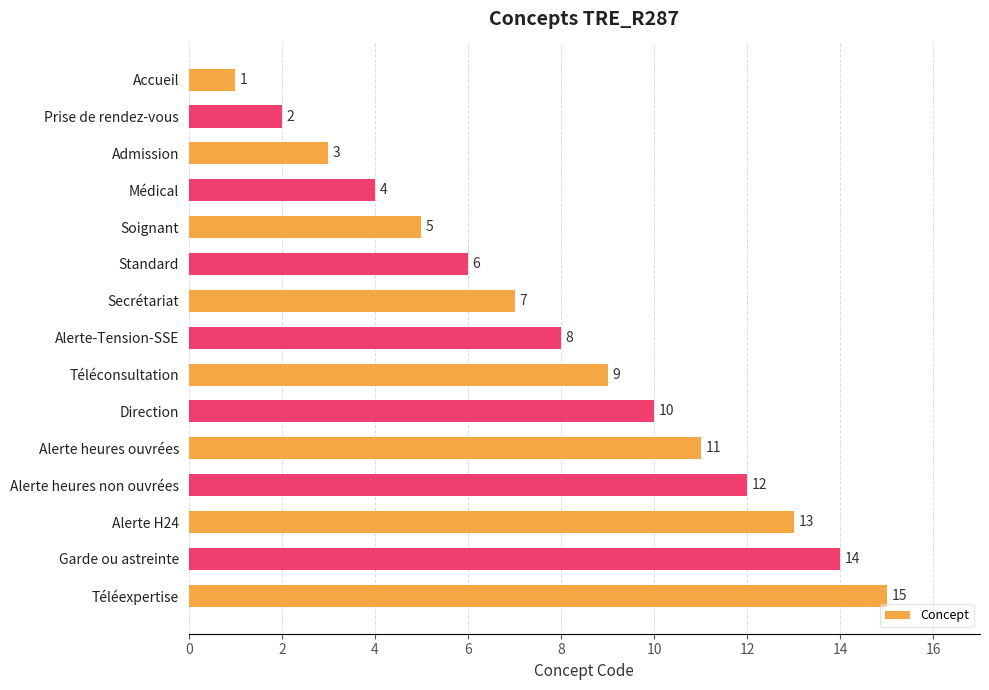

What is the minimum value shown in the chart?

1